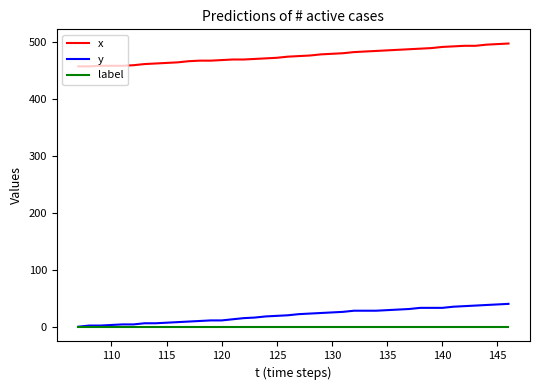

What is the difference between the maximum and minimum values in the y series?

40